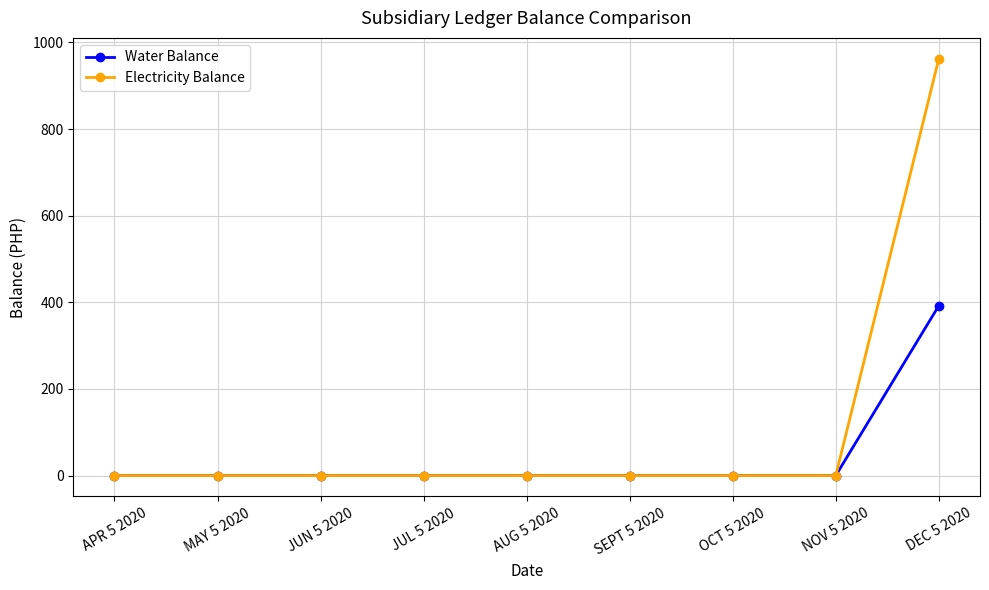

Which category has the highest value across all series?

DEC 5 2020